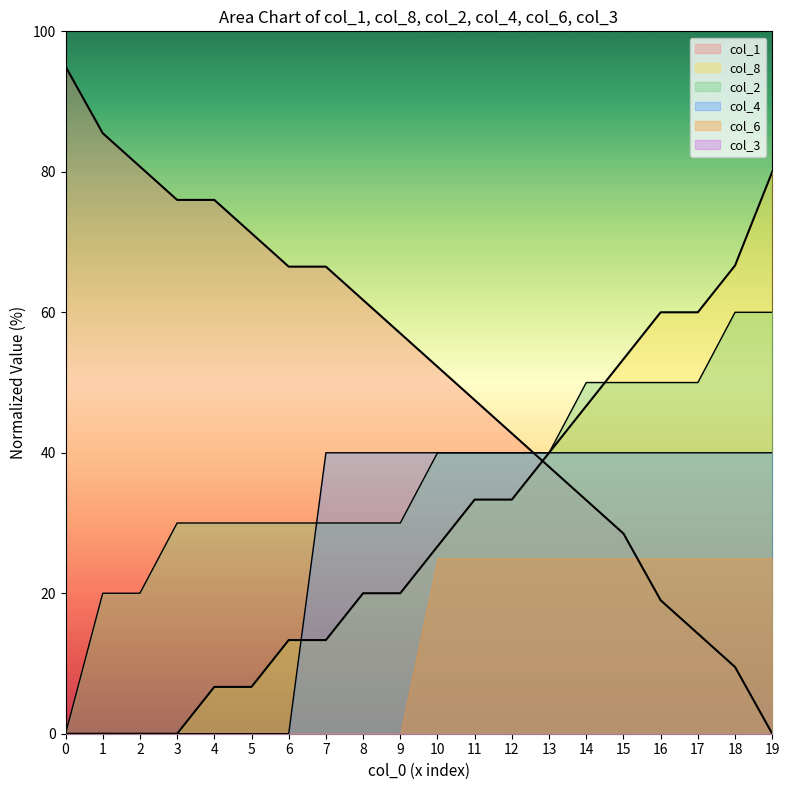

What is the spread (max minus min) of values at 0?

95.0